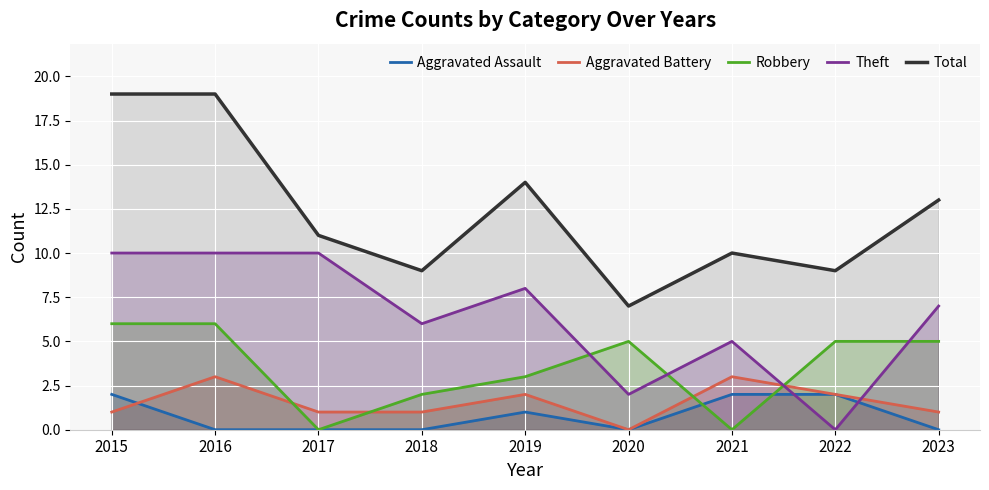

What is the average value of the Aggravated Assault series?

1